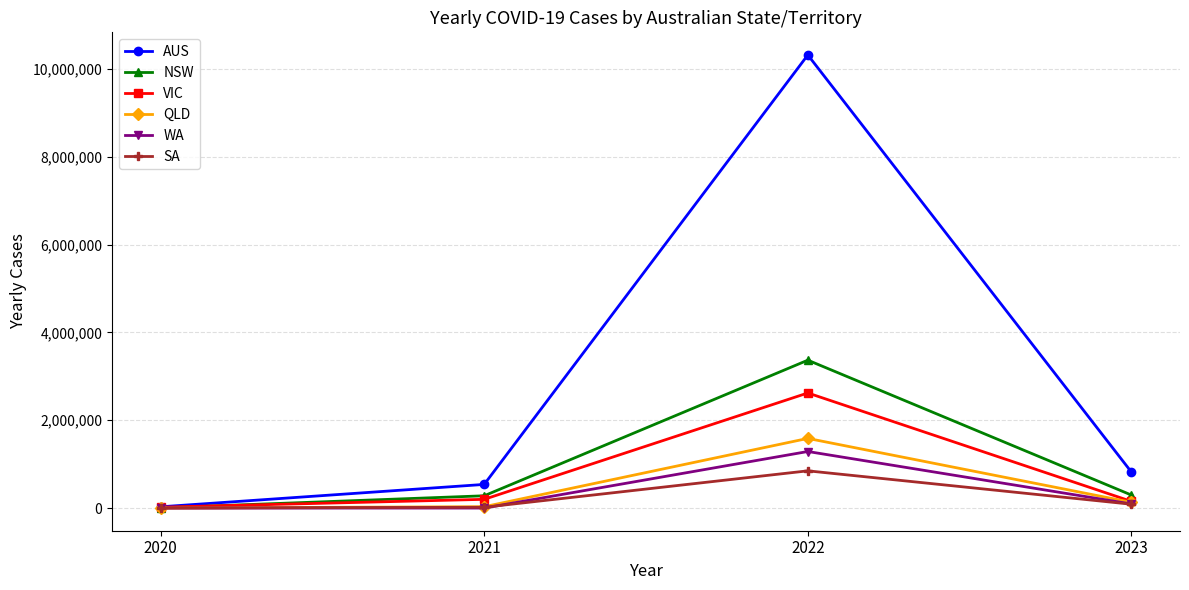

Which series has the largest total across all categories?

AUS